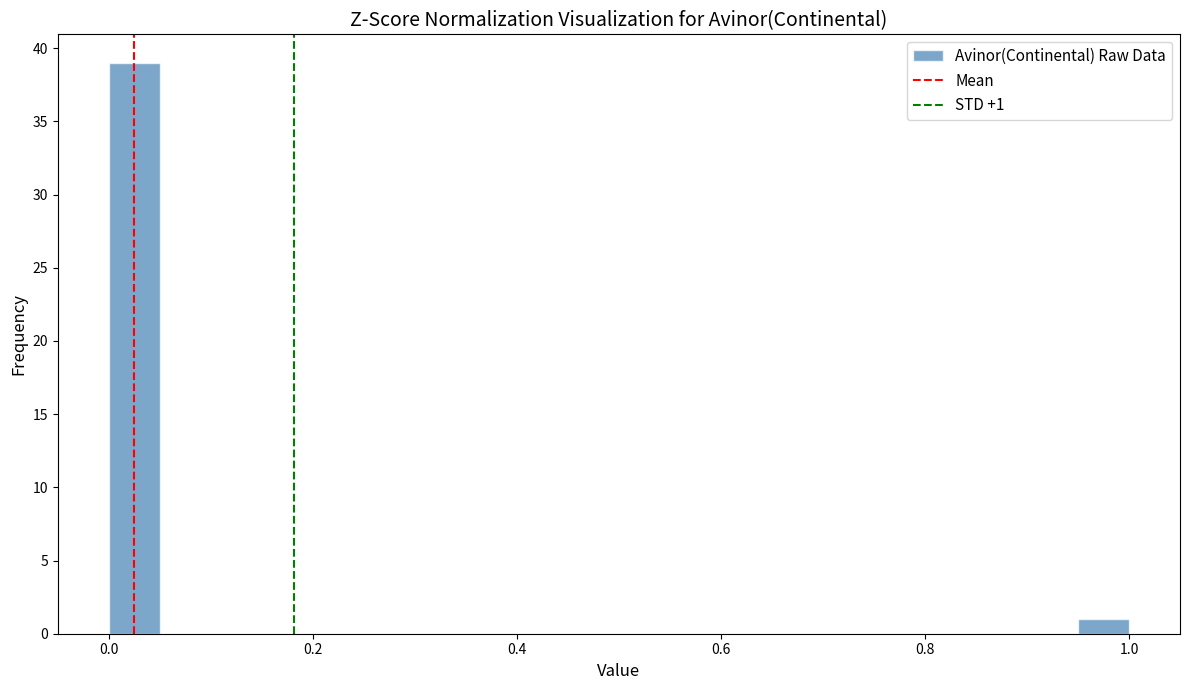

Around what value on the x-axis is the tallest bar? Give the approximate position of its centre, as read against the axis.

0.02